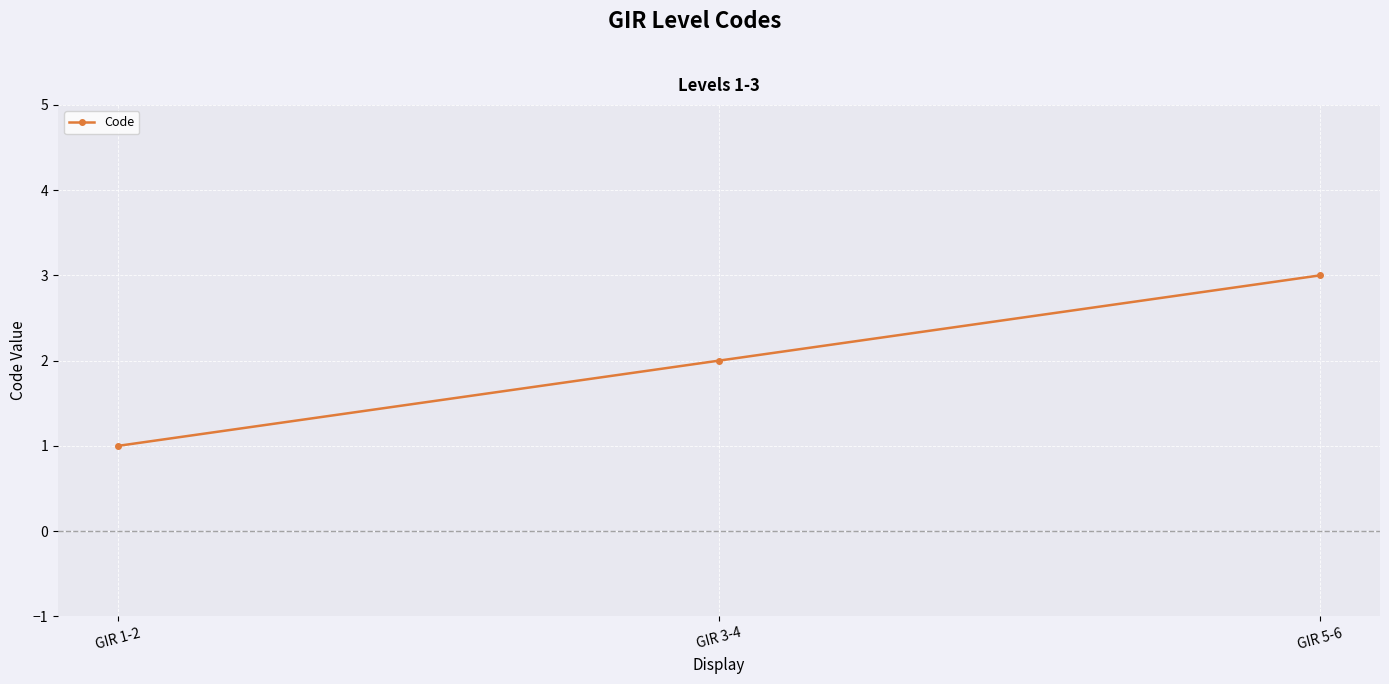

Is this an area chart (filled region under the line)?

No